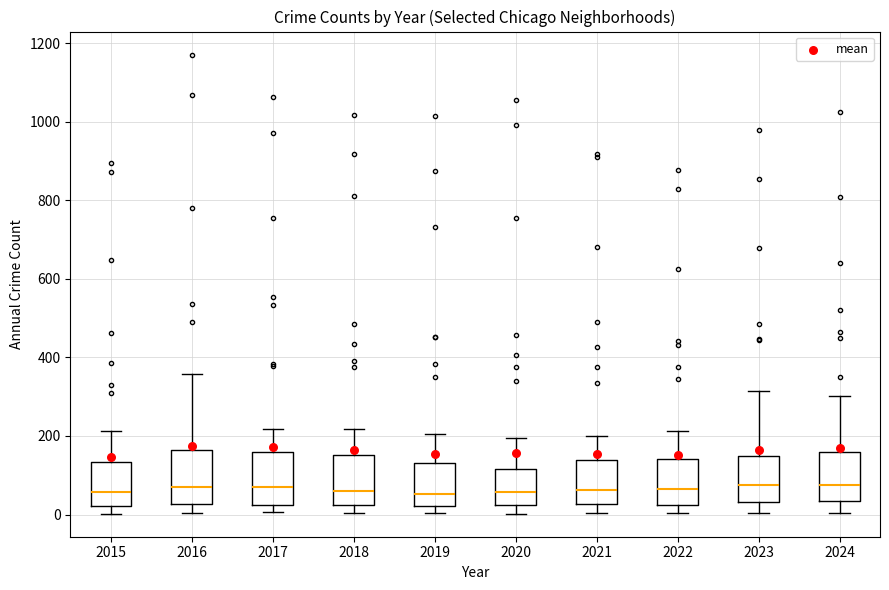

Reading left to right, read every box against the y-axis: the position of its median line, the range the box covers, and the ends of its whiskers. The values are not printed on the chart, so give them approximately, as read against the axis.

2015: median 60, box 20 to 140, whiskers 0 to 220
2016: median 80, box 20 to 160, whiskers 0 to 360
2017: median 80, box 20 to 160, whiskers 0 to 220
2018: median 60, box 20 to 160, whiskers 0 to 220
2019: median 60, box 20 to 140, whiskers 0 to 200
2020: median 60, box 20 to 120, whiskers 0 to 200
2021: median 60, box 20 to 140, whiskers 0 to 200
2022: median 60, box 20 to 140, whiskers 0 to 220
2023: median 80, box 40 to 140, whiskers 0 to 320
2024: median 80, box 40 to 160, whiskers 0 to 300